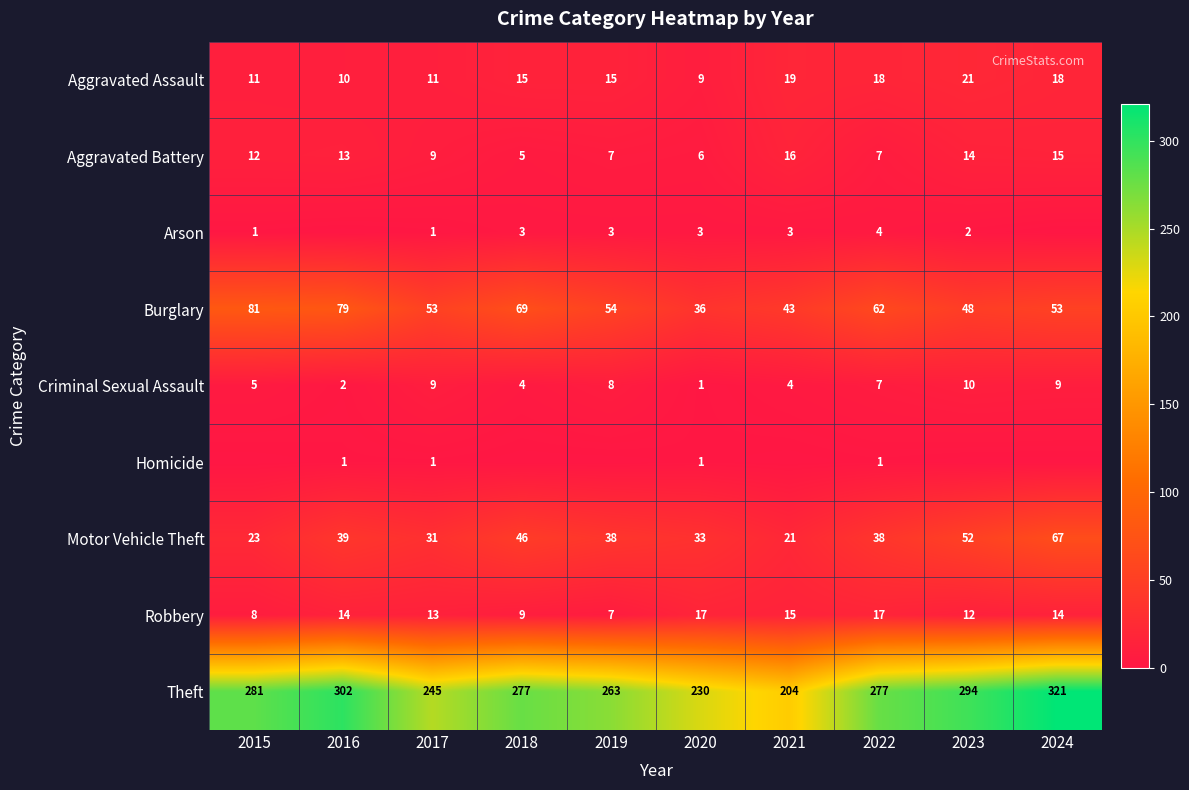

At which label does Criminal Sexual Assault first exceed 7?

2017